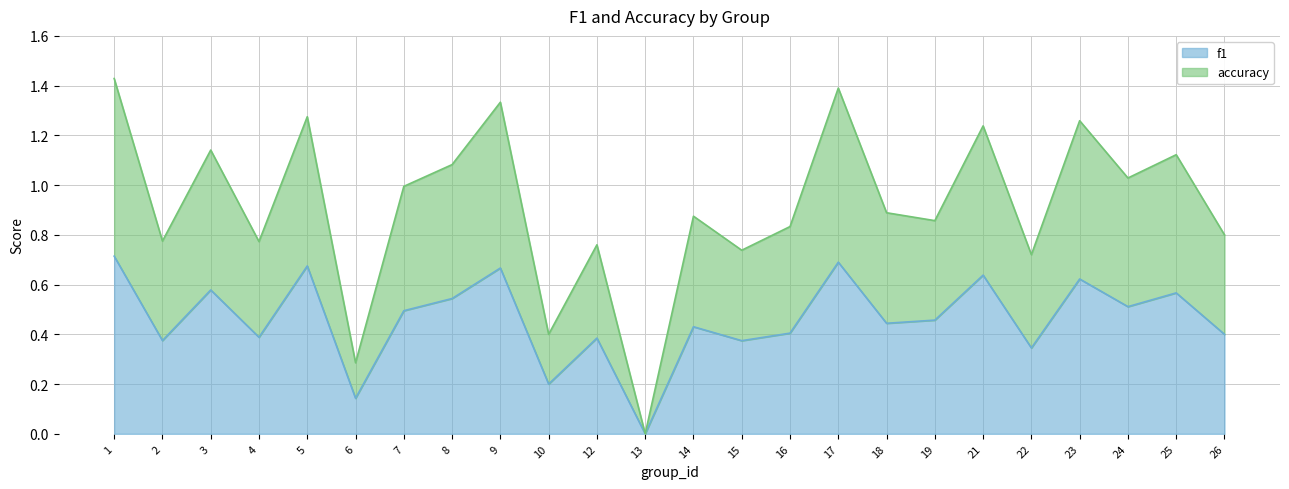

What is the value of the f1 point at the 20th from the left?

0.3